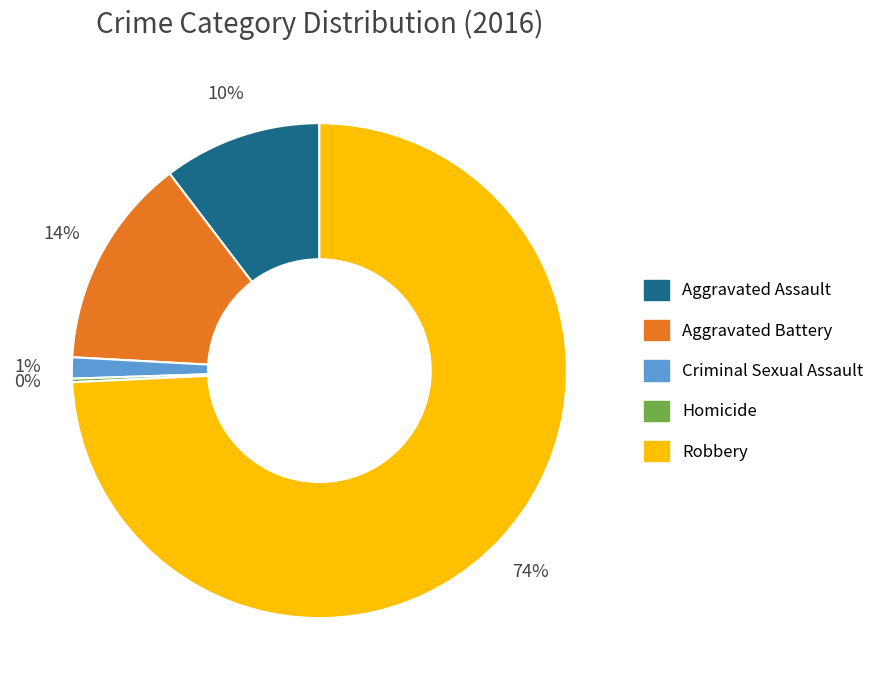

Do Robbery and Aggravated Assault together represent more than half of the pie?

Yes